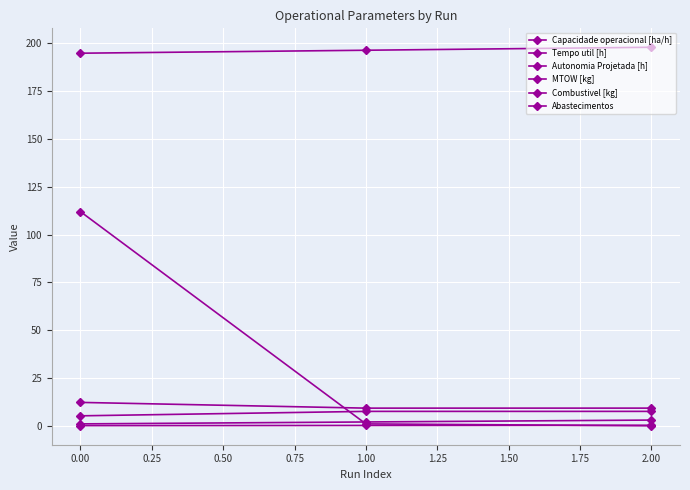

List the series in order of their peak value, lowest first.

Autonomia Projetada [h], Combustivel [kg], Capacidade operacional [ha/h], Tempo util [h], Abastecimentos, MTOW [kg]